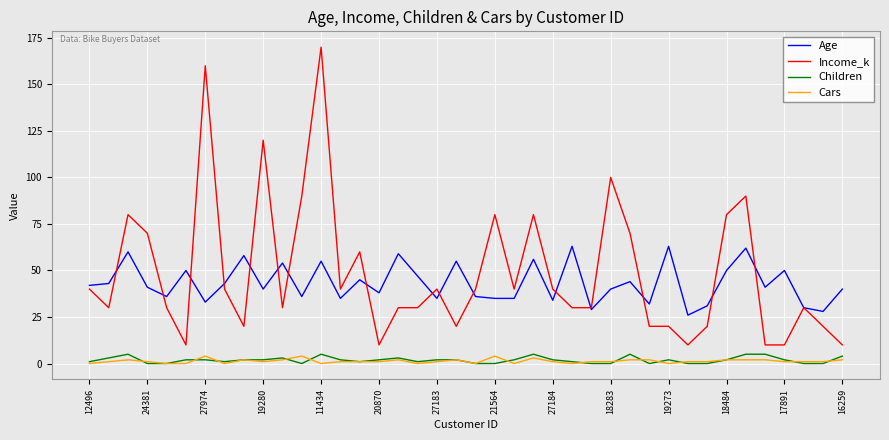

True or false: Income_k and Cars cross at least once.

False